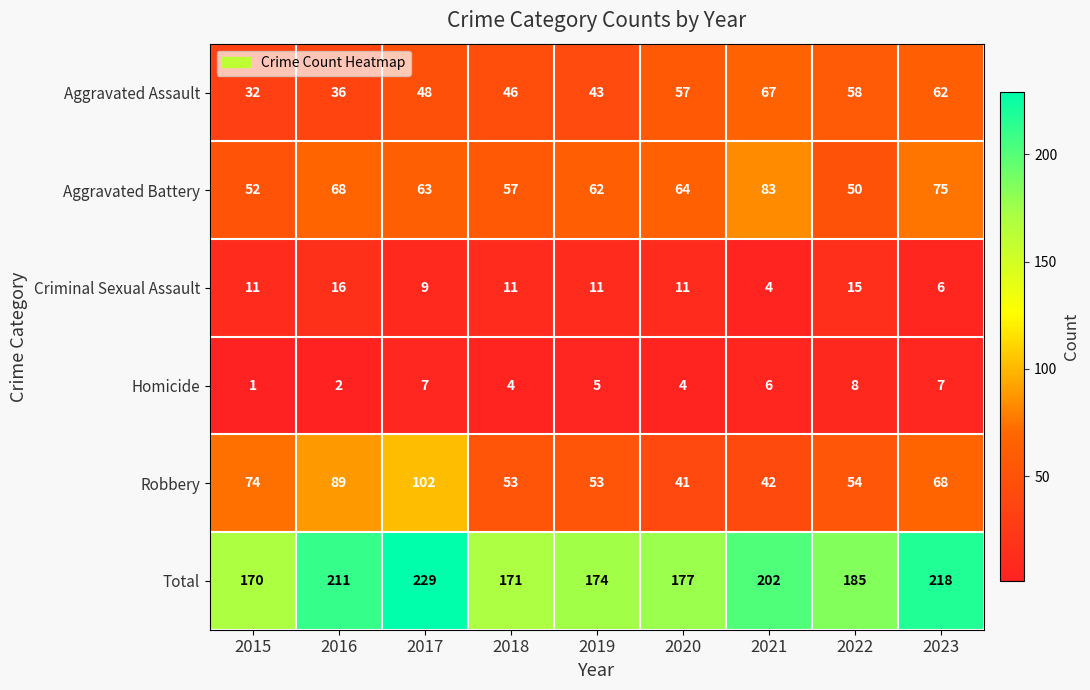

At how many categories does at least one series exceed 64?

9